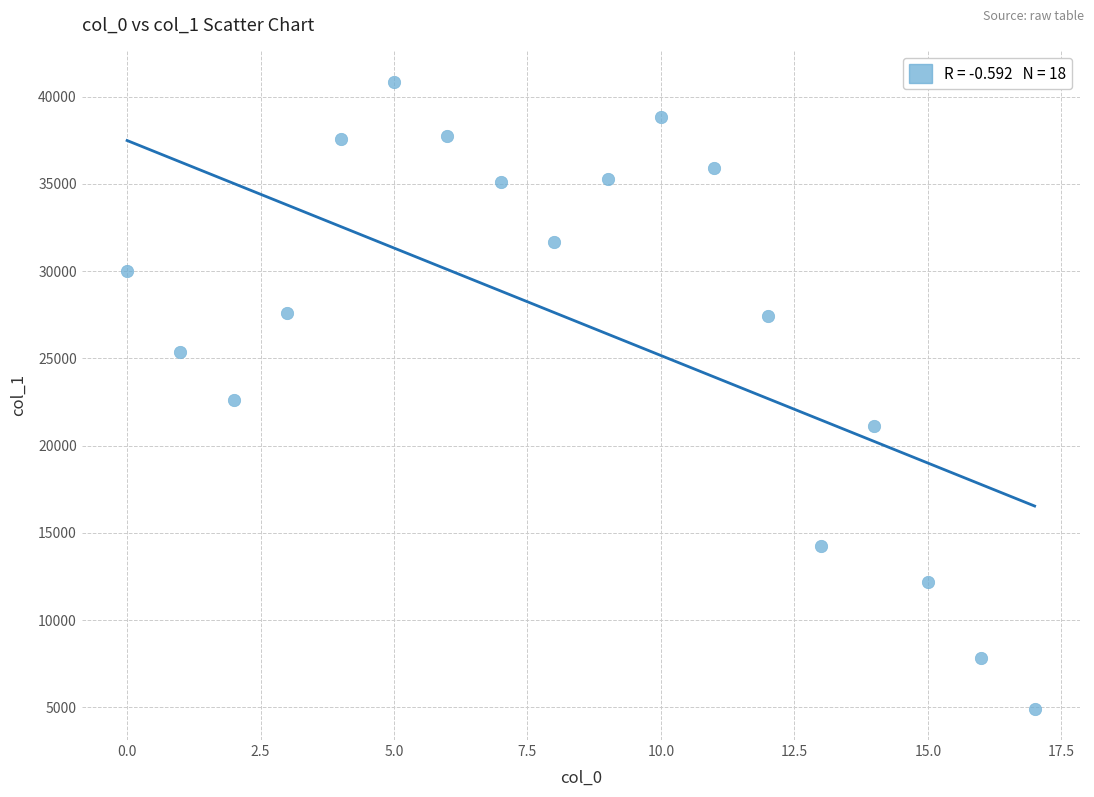

What is the range of Y values (max minus min)?

35942